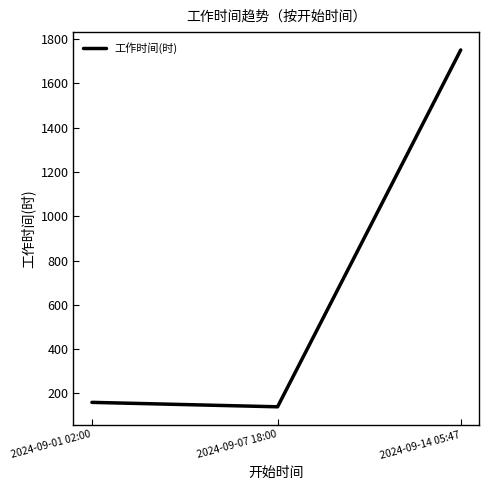

What is the ratio of the value at 2024-09-07 18:00 to the value at 2024-09-14 05:47?

0.1